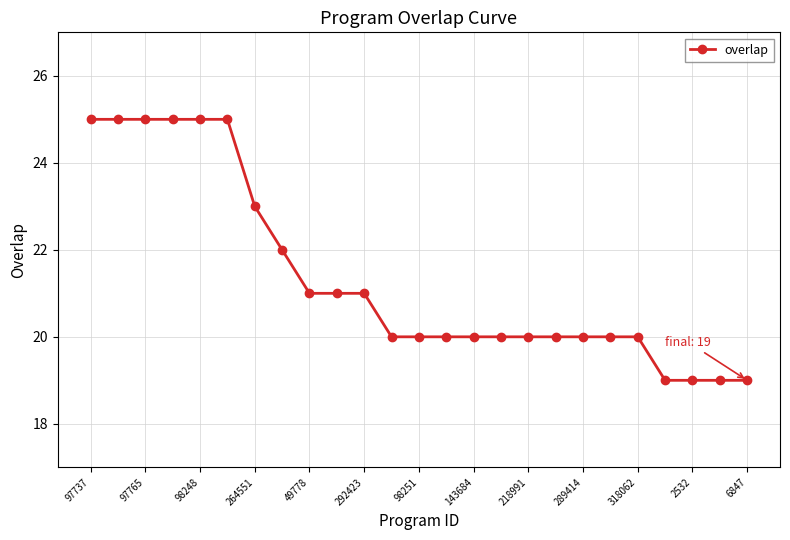

What is the average value?

21